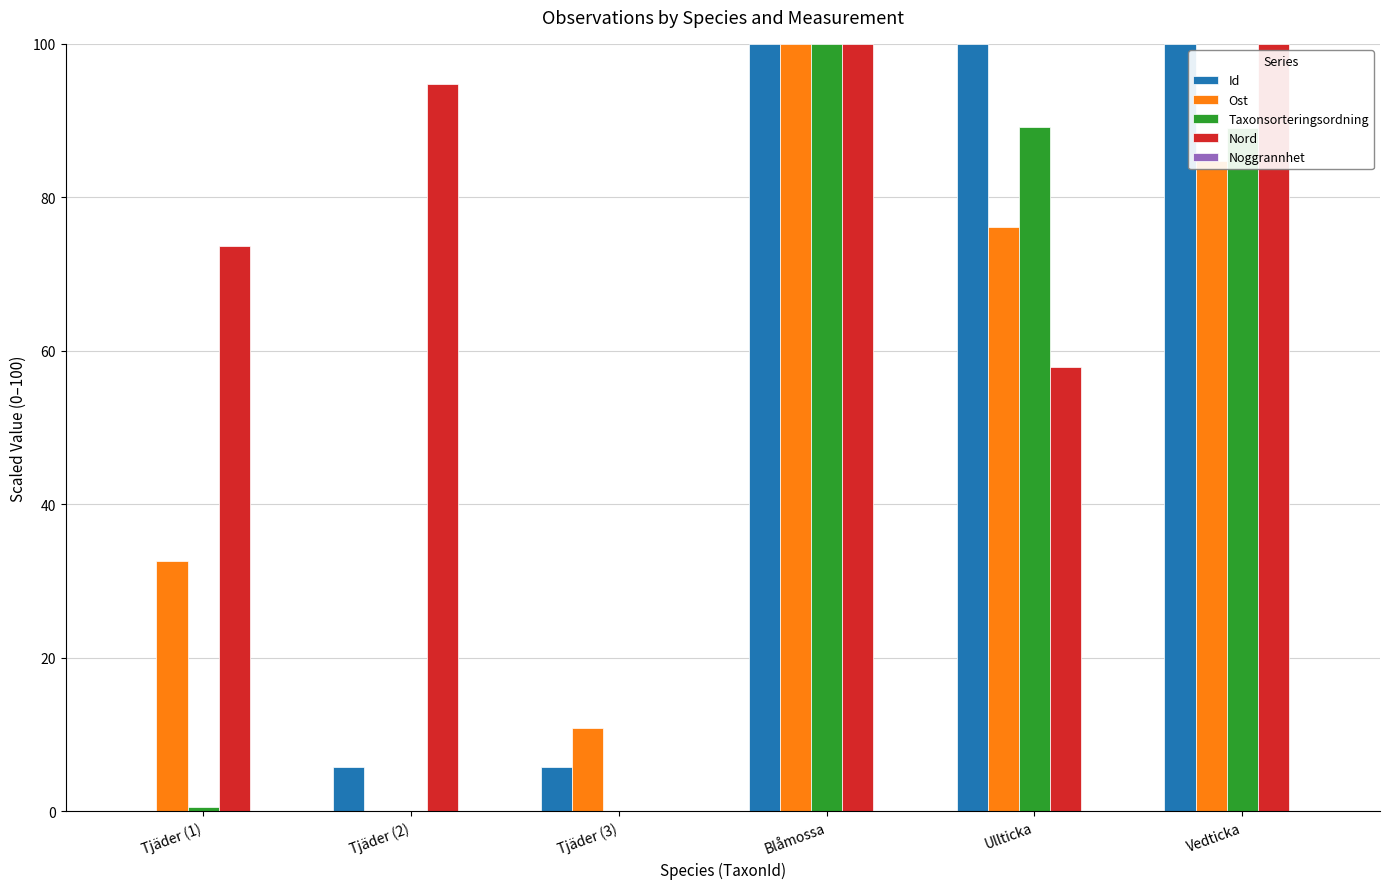

What is the sum of the Ost values at Ullticka and Tjäder (2)?

76.1